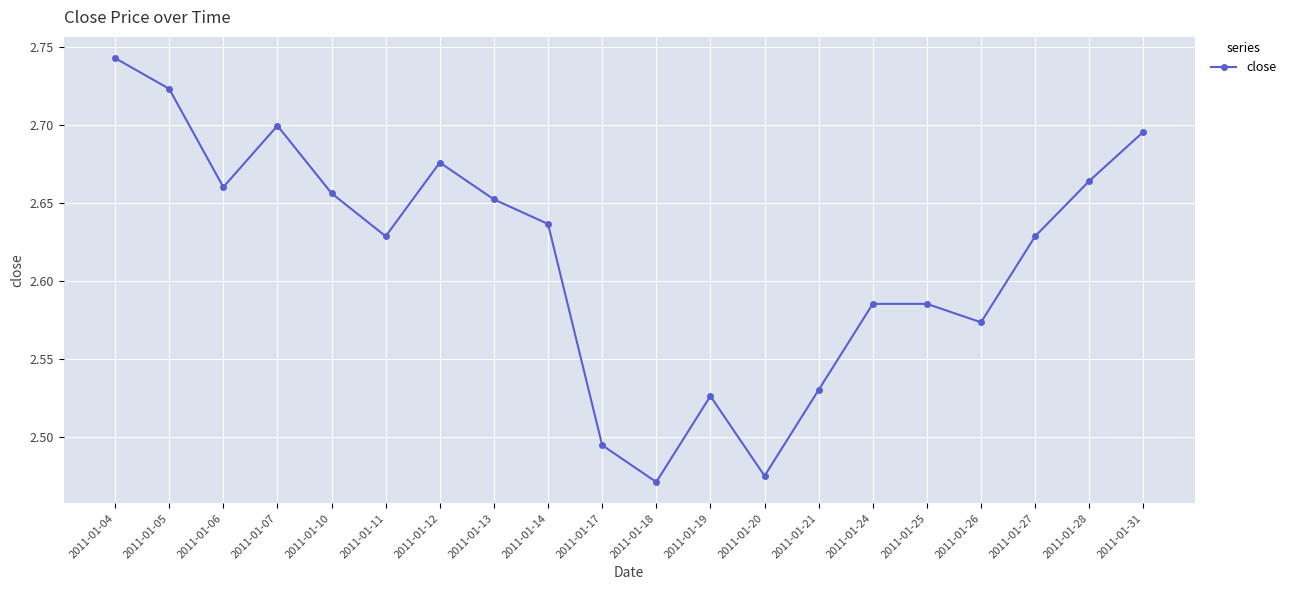

Count the values in the range 2 to 3.

20